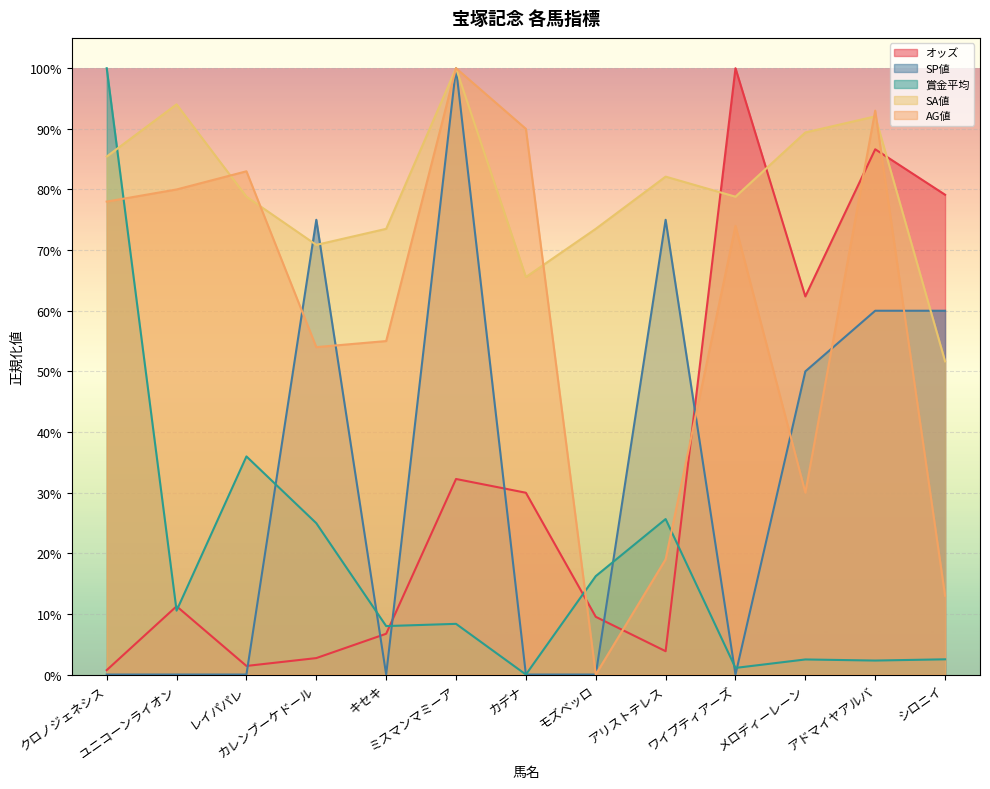

List the series in order of their peak value, highest first.

オッズ, SP値, 賞金平均, SA値, AG値